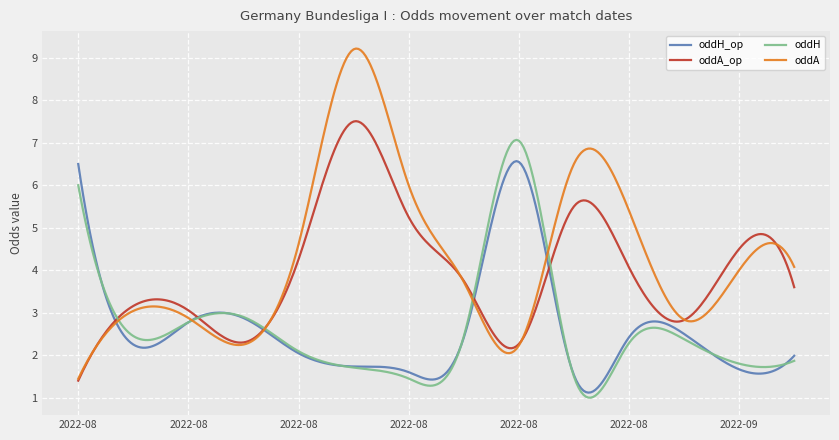

Which series has the largest range (max minus min)?

oddA